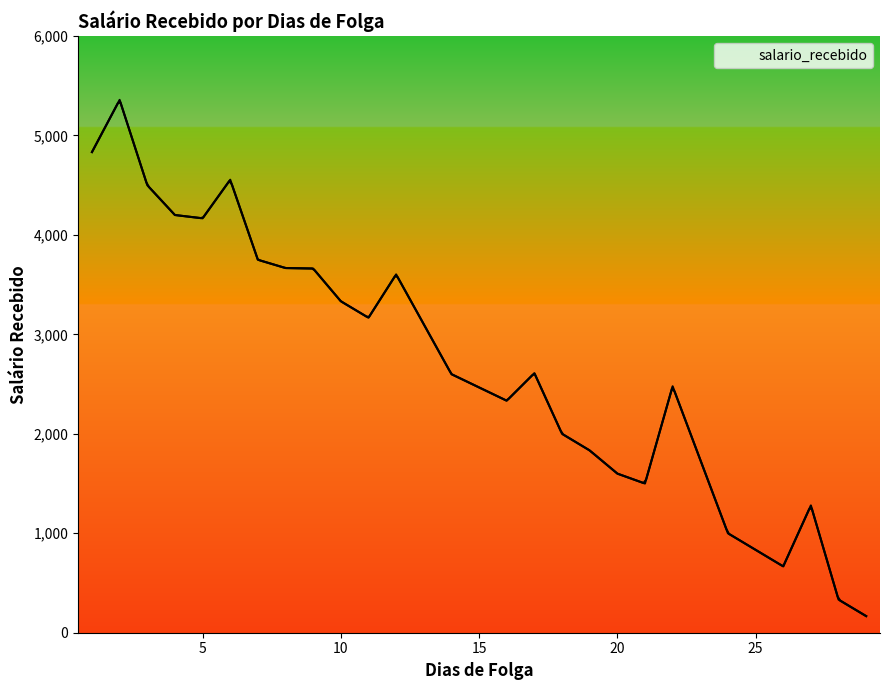

Reading left to right, extract all data points from this chart.

1=4833	2=5358	3=4500	4=4200	5=4167	6=4555	7=3750	8=3667	9=3662	10=3333	11=3167	12=3603	14=2600	16=2333	17=2610	18=2000	19=1833	20=1600	21=1500	22=2478	24=1000	26=667	27=1280	28=333	29=167